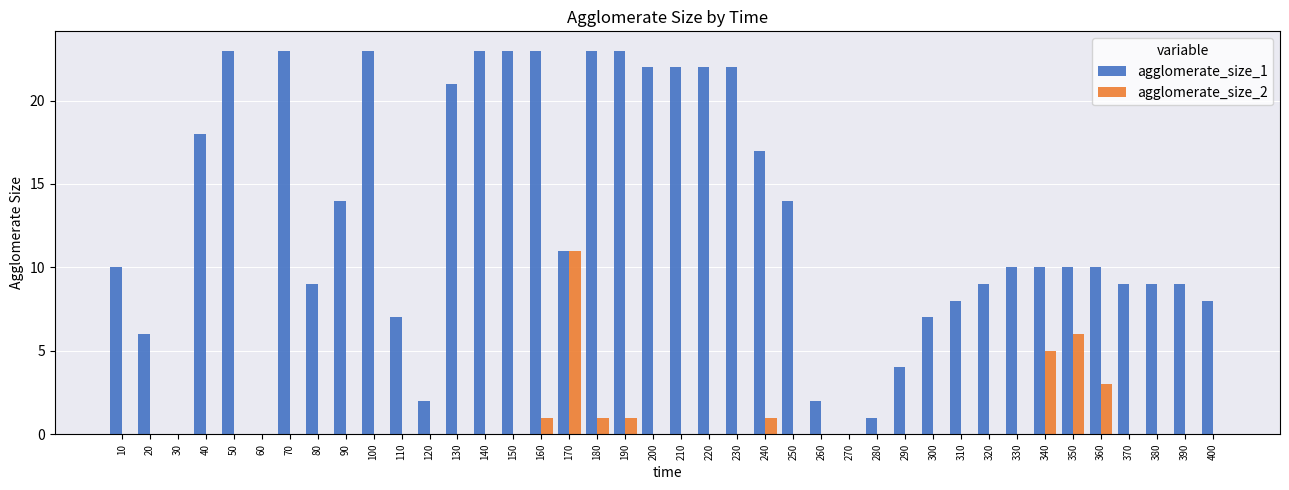

What is the sum of all agglomerate_size_2 values?

29